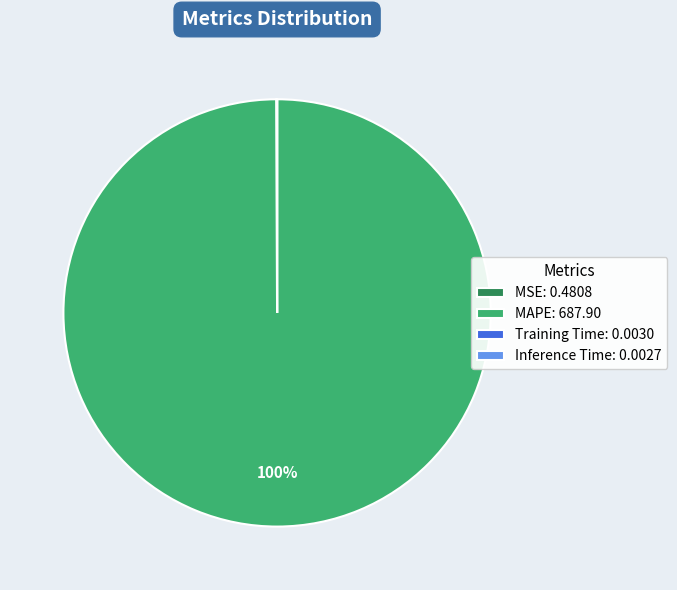

To the nearest percent, what is the average slice percentage?

25%